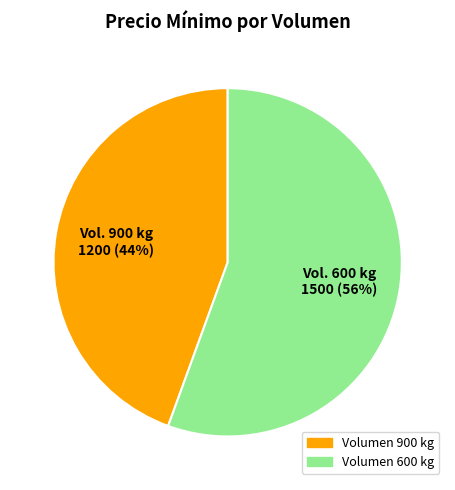

To the nearest percent, what is the average slice percentage?

50%